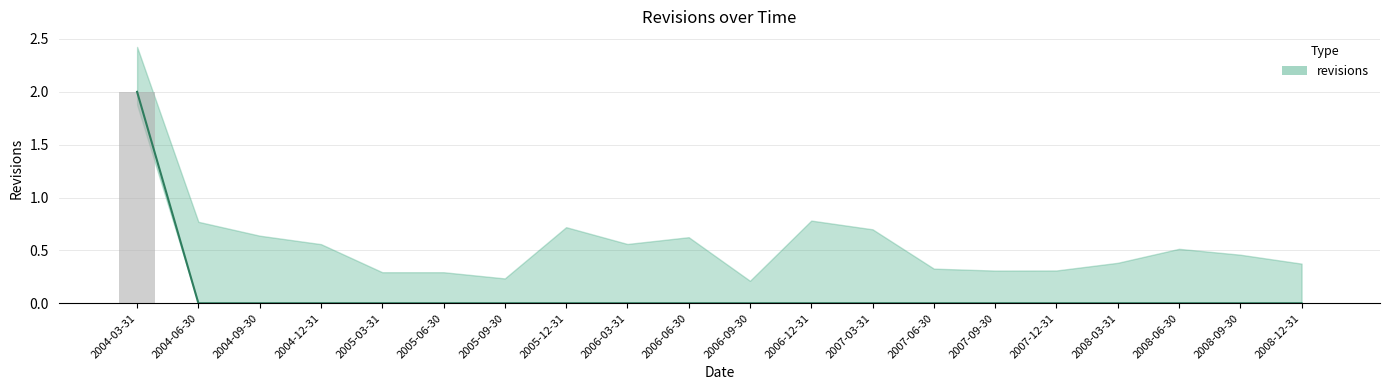

Count the values in the range 0 to 1.

19